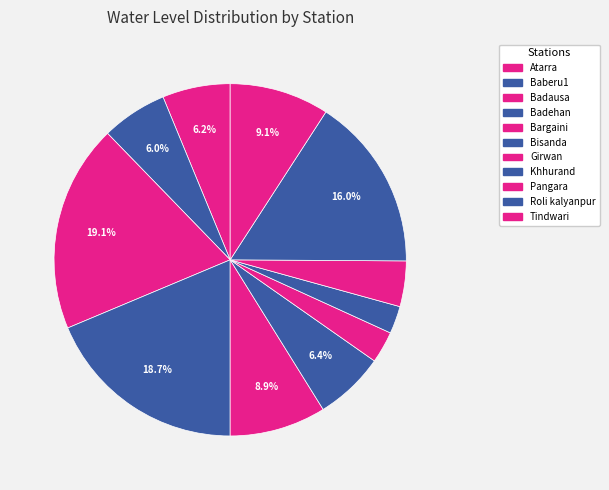

Count the number of slices in the pie.

11